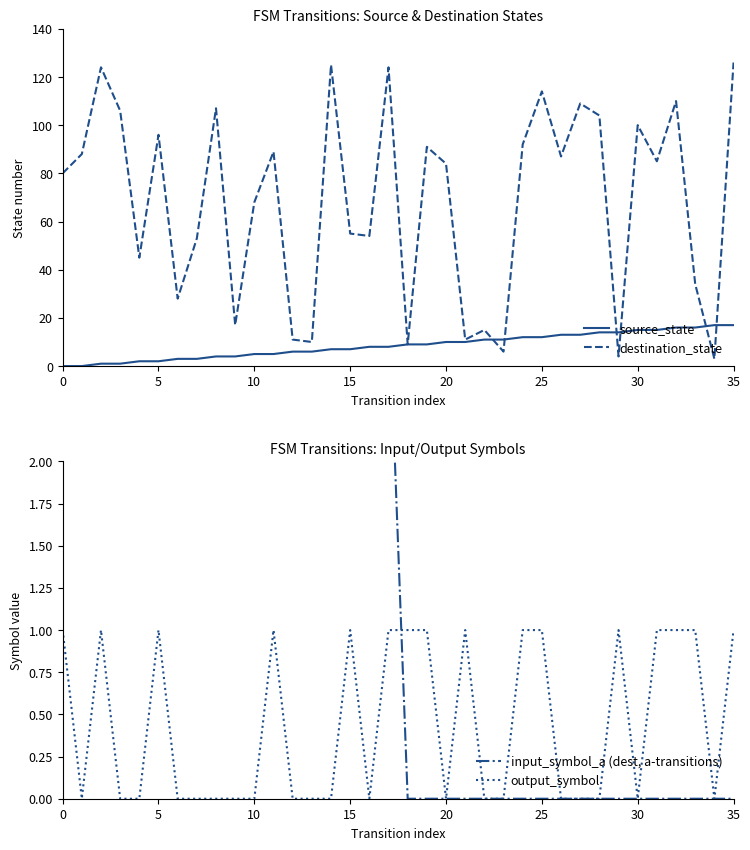

At how many categories does at least one series exceed 83?

26